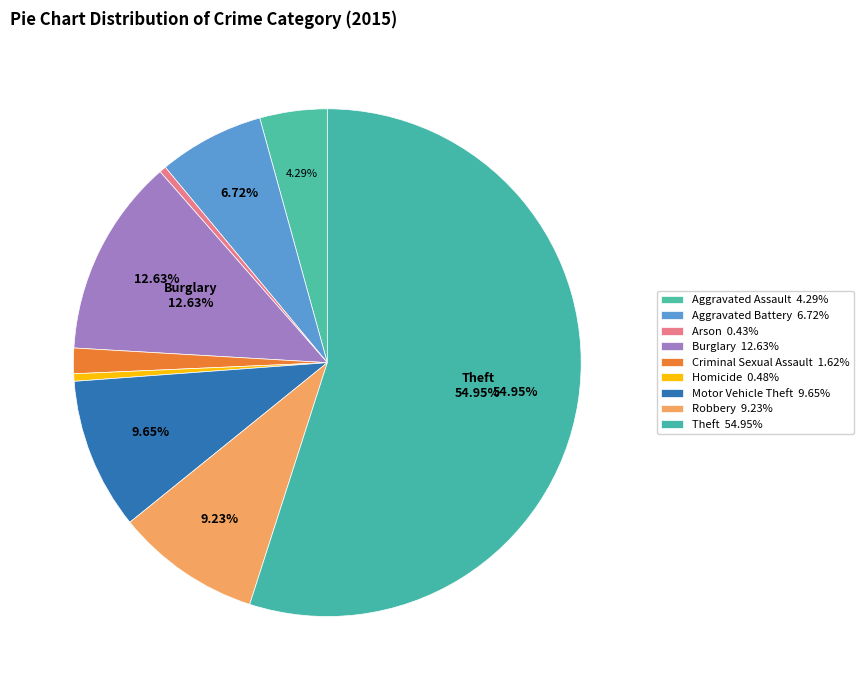

Count the number of slices in the pie.

9